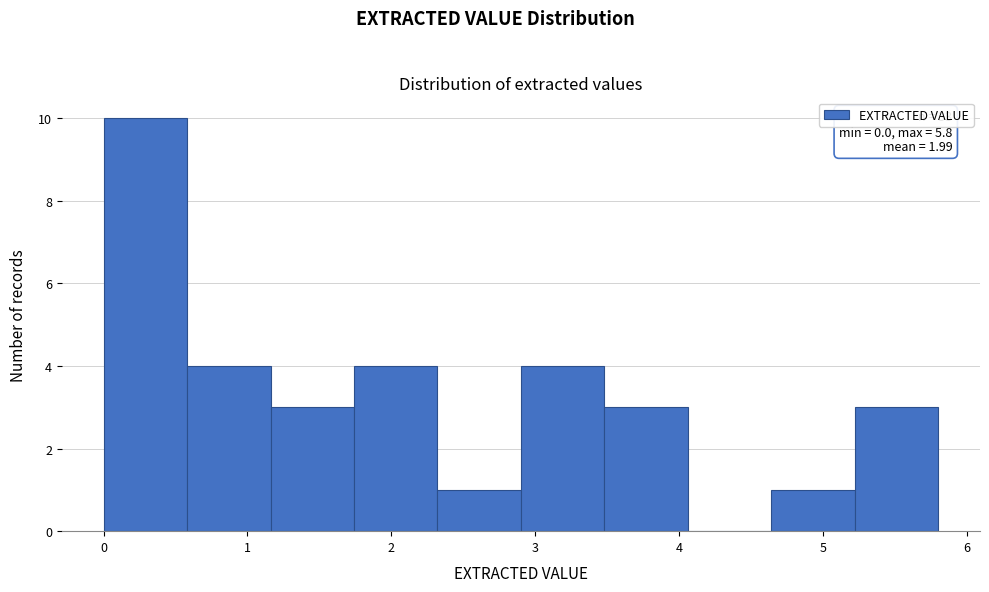

Over which range of the x-axis is the bar tallest?

0.00 to 0.58